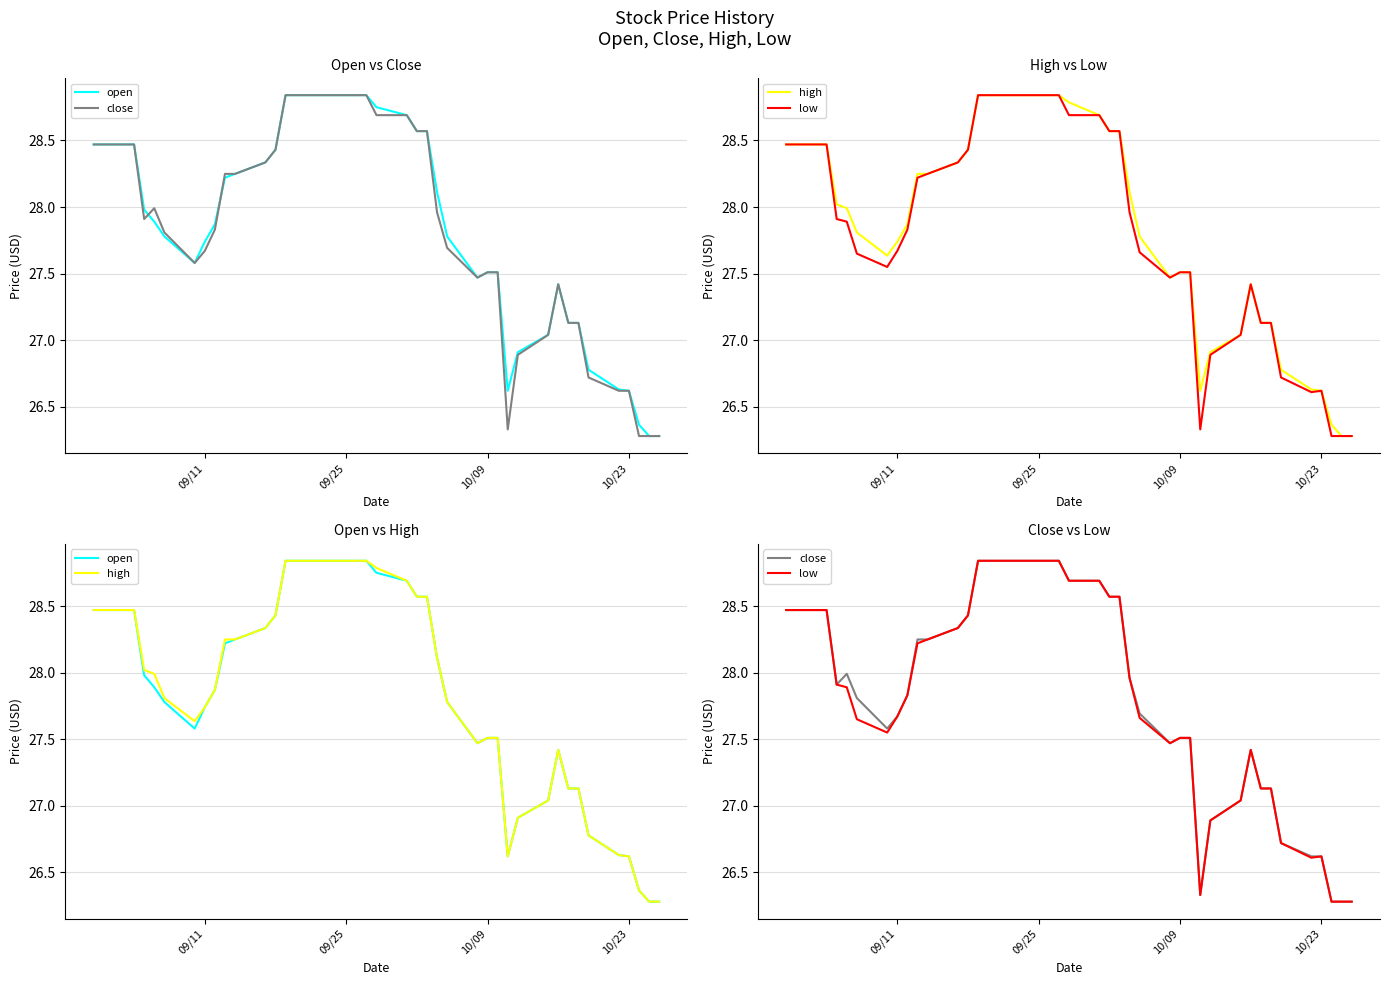

At how many categories does at least one series exceed 27?

32